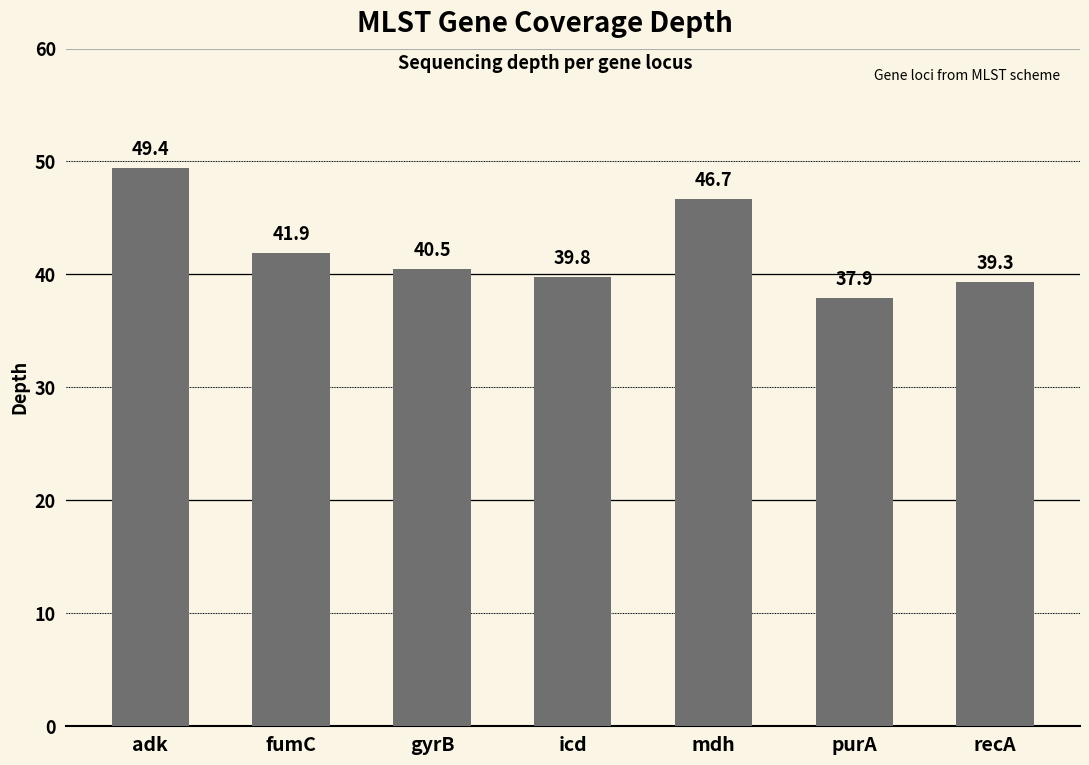

Between recA and purA, which is larger?

recA